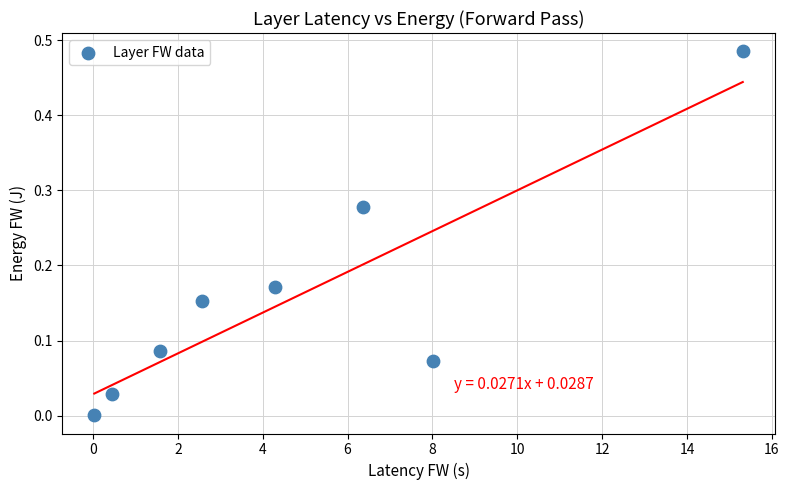

What is the average X value?

4.8